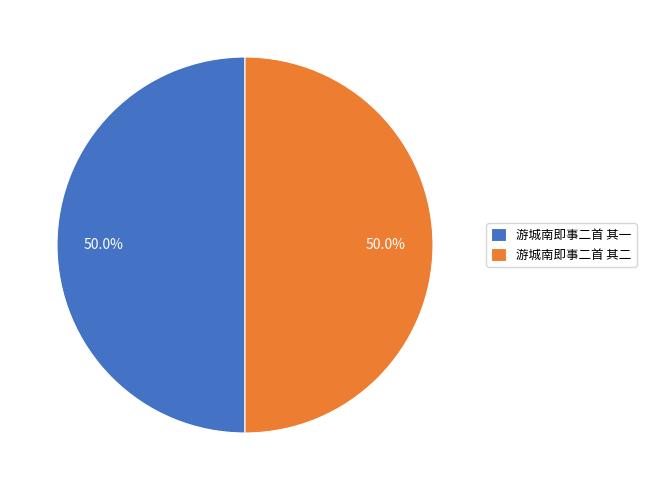

Do 游城南即事二首 其一 and 游城南即事二首 其二 together represent more than half of the pie?

Yes